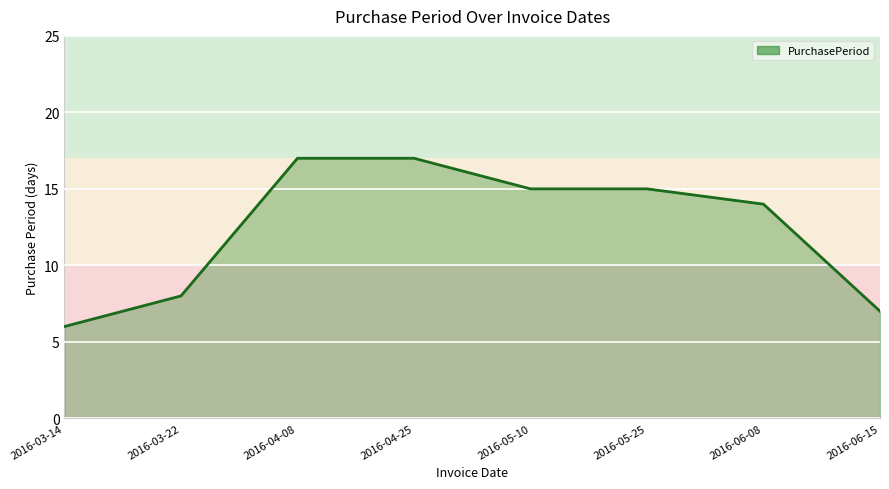

True or false: the data shows 26 at 2016-04-08.

False